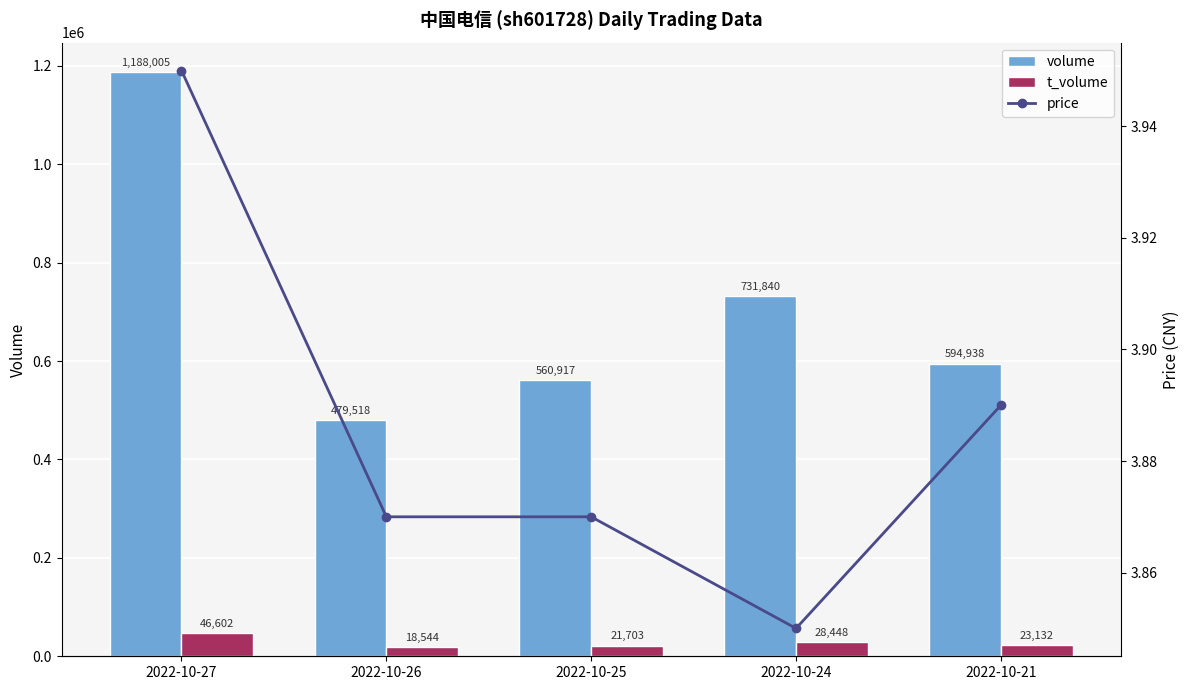

Between 2022-10-27 and 2022-10-24, which series saw the biggest shift?

volume